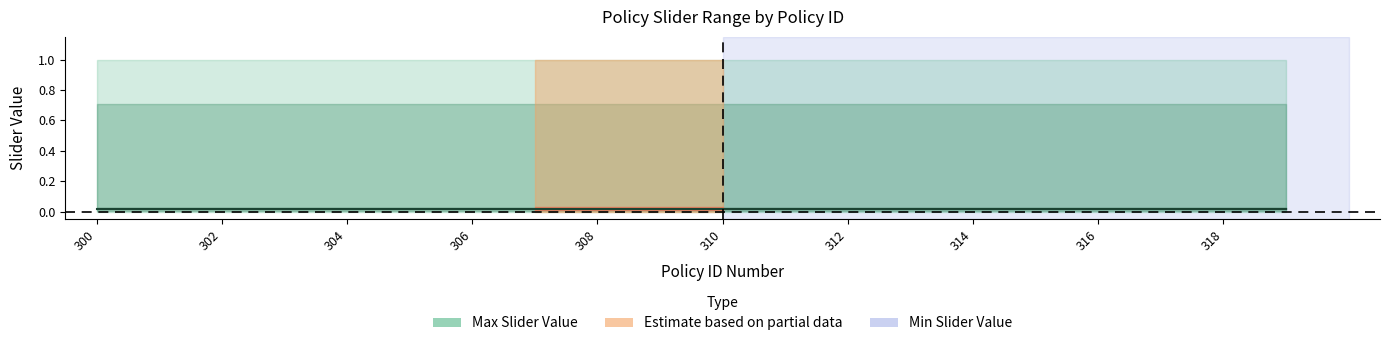

True or false: Max Slider Value and Min Slider Value intersect in this chart.

False